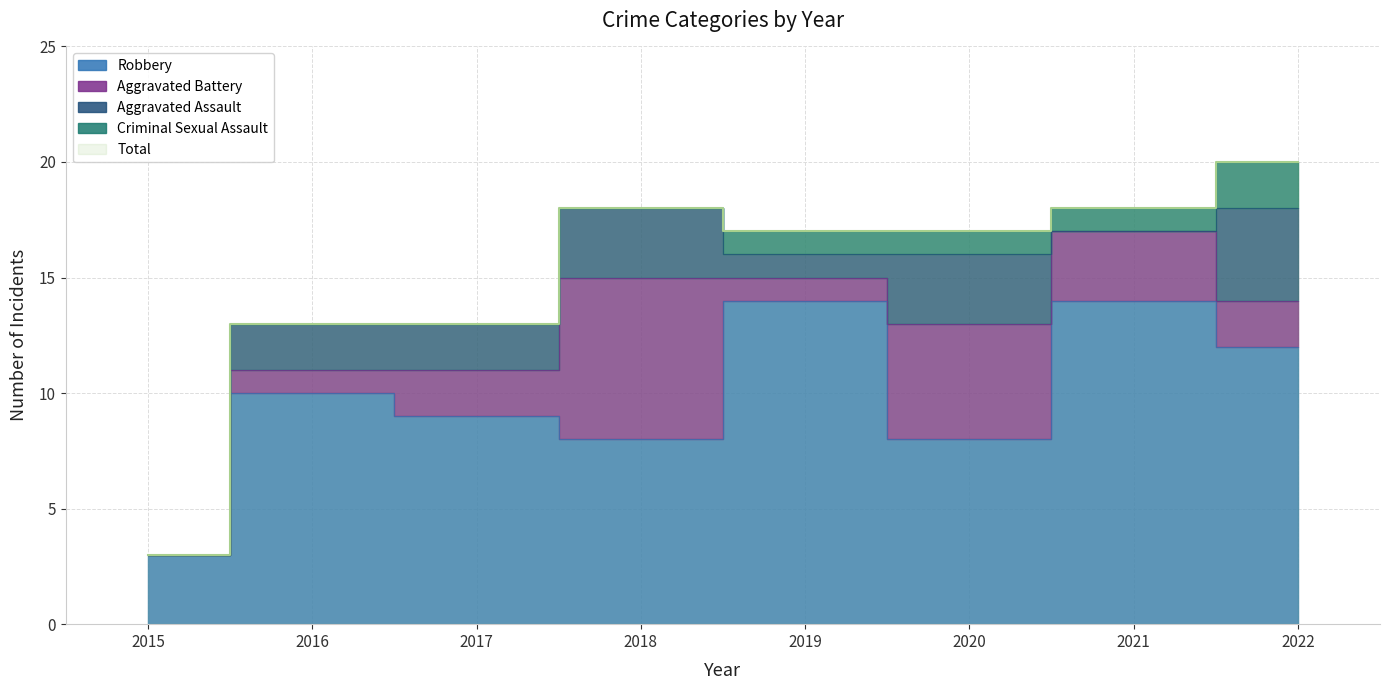

Reading left to right, list all the values displayed in this chart.

Aggravated Assault: 2015=0	2016=2	2017=2	2018=3	2019=1	2020=3	2021=0	2022=4
Aggravated Battery: 2015=0	2016=1	2017=2	2018=7	2019=1	2020=5	2021=3	2022=2
Criminal Sexual Assault: 2015=0	2016=0	2017=0	2018=0	2019=1	2020=1	2021=1	2022=2
Robbery: 2015=3	2016=10	2017=9	2018=8	2019=14	2020=8	2021=14	2022=12
Total: 2015=3	2016=13	2017=13	2018=18	2019=17	2020=17	2021=18	2022=20